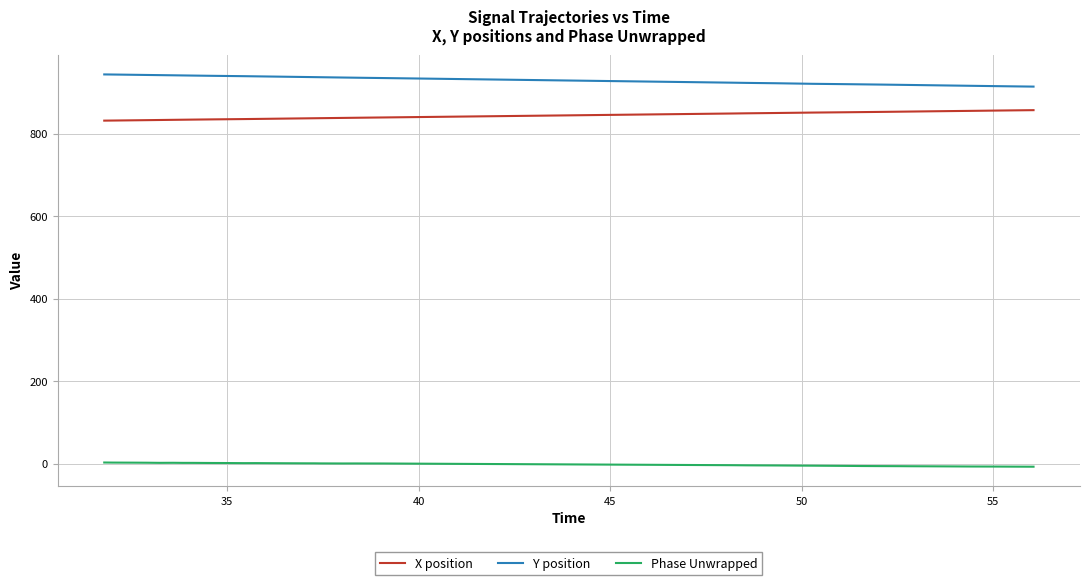

True or false: Y position and X position intersect in this chart.

False